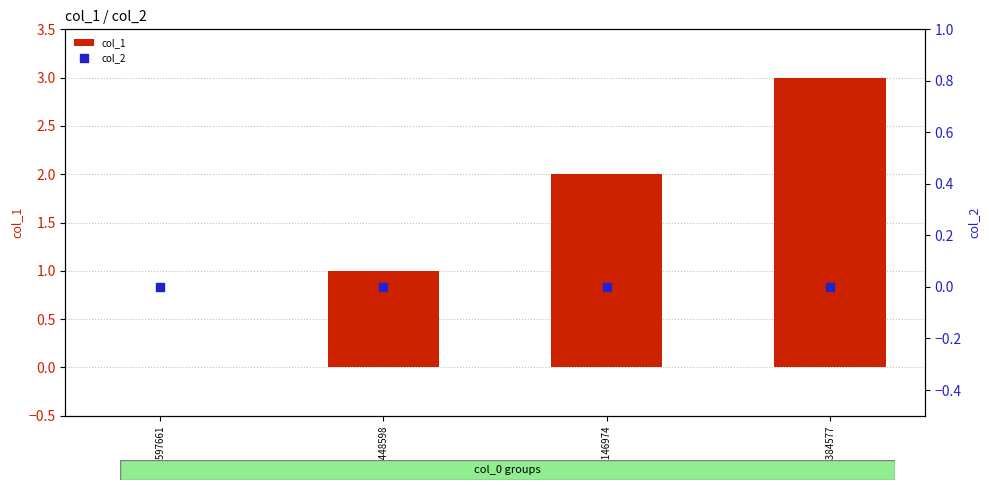

Which series reaches the maximum Y coordinate?

col_1